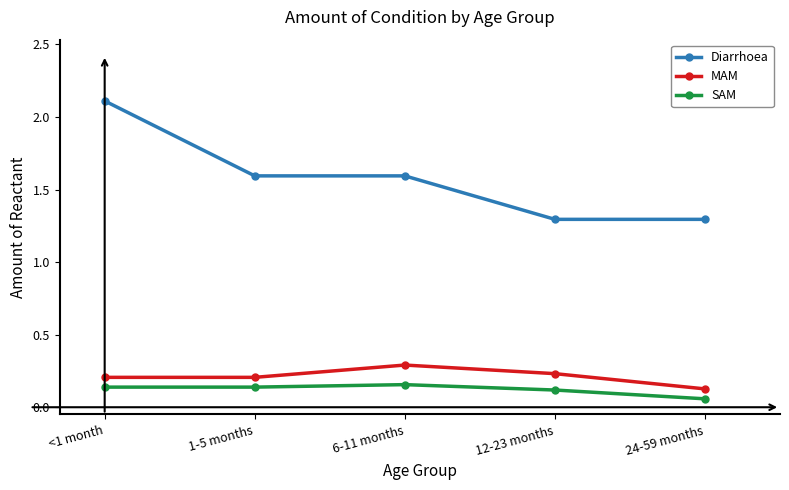

What is the difference between the second highest and minimum values in the Diarrhoea series?

0.3